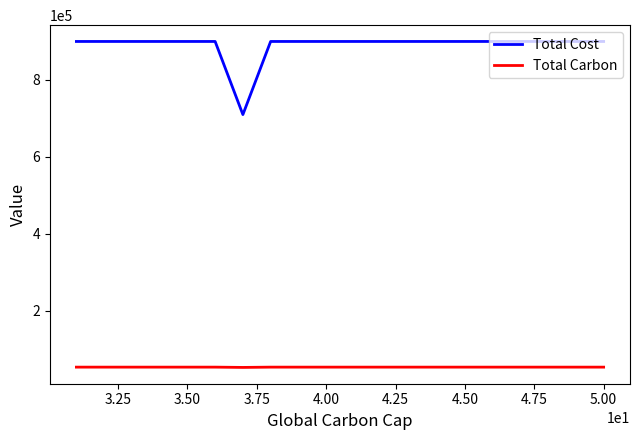

What is the minimum value shown in the chart?

53250